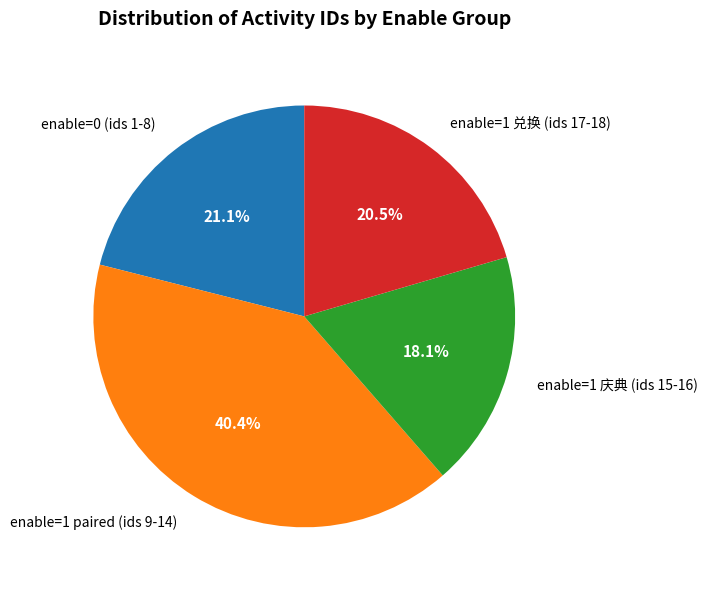

What is the smallest slice in the pie chart?

enable=1 庆典 (ids 15-16)